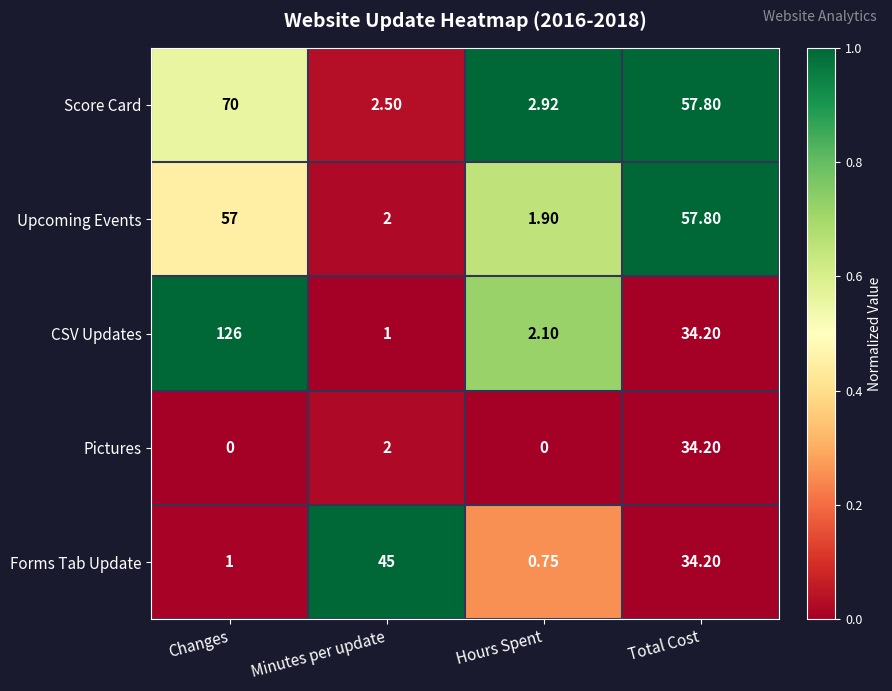

Which series has the widest spread of values?

CSV Updates